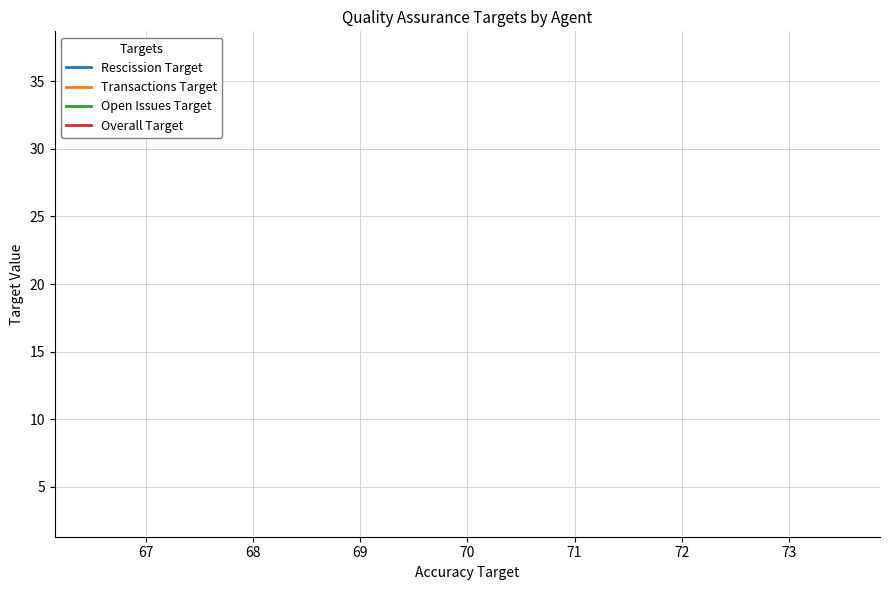

True or false: Transactions Target and Open Issues Target intersect in this chart.

False